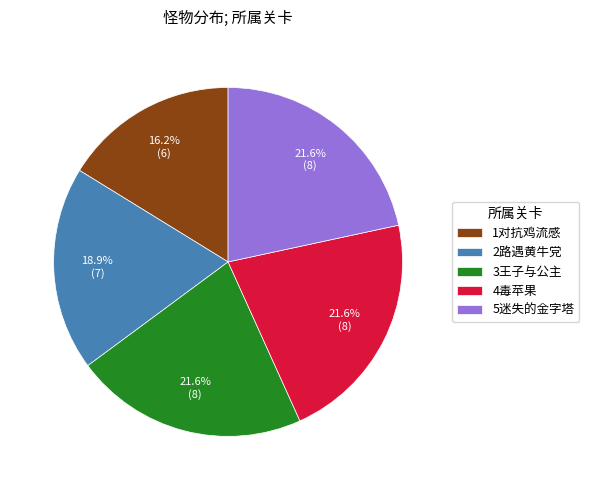

The 2路遇黄牛党 slice represents 8% of the pie. True or false?

False